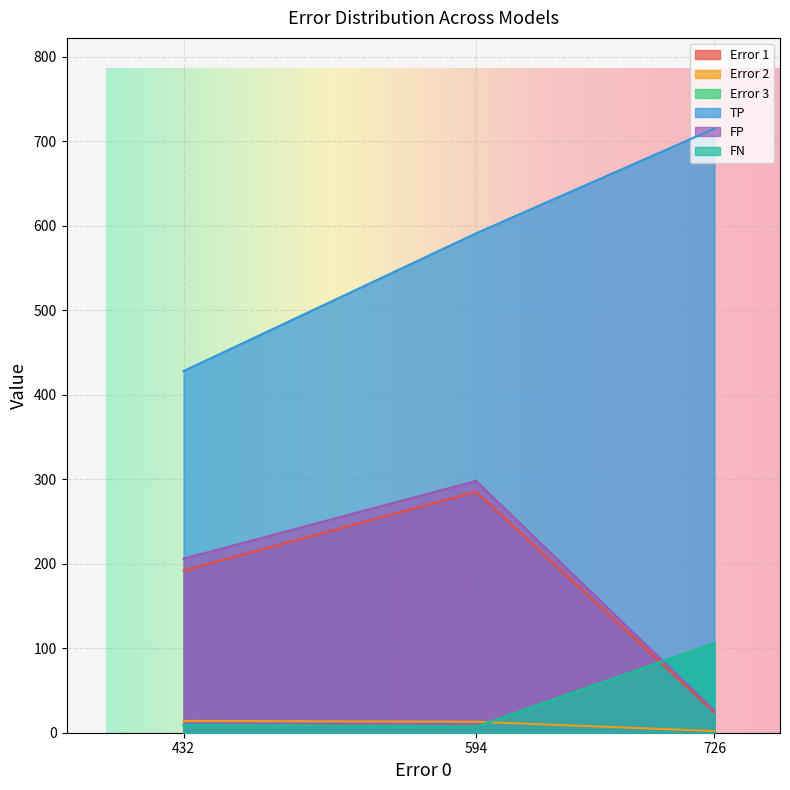

How many lines are shown in the chart?

6